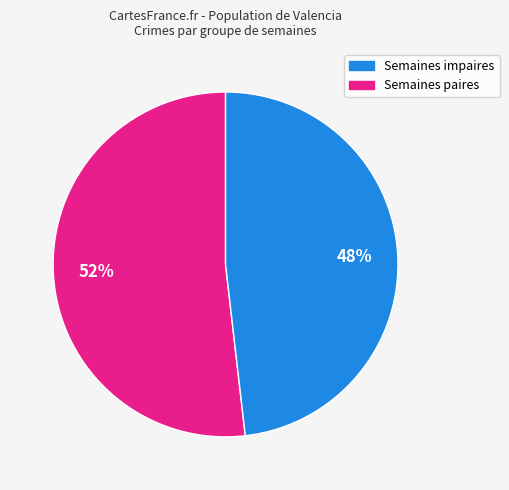

To the nearest percent, what is the combined percentage of Semaines impaires and Semaines paires?

100%